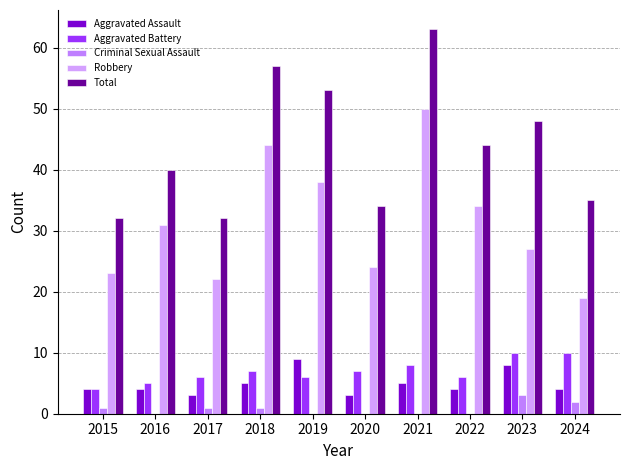

What is the difference between the maximum and minimum values in the Aggravated Battery series?

6